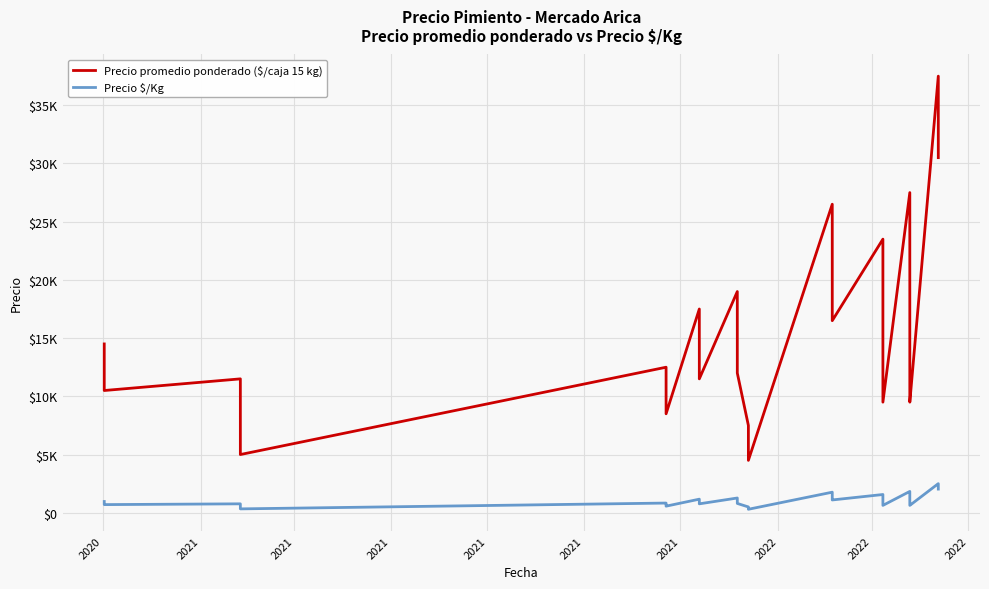

Does the chart display data point markers on the line(s)?

No